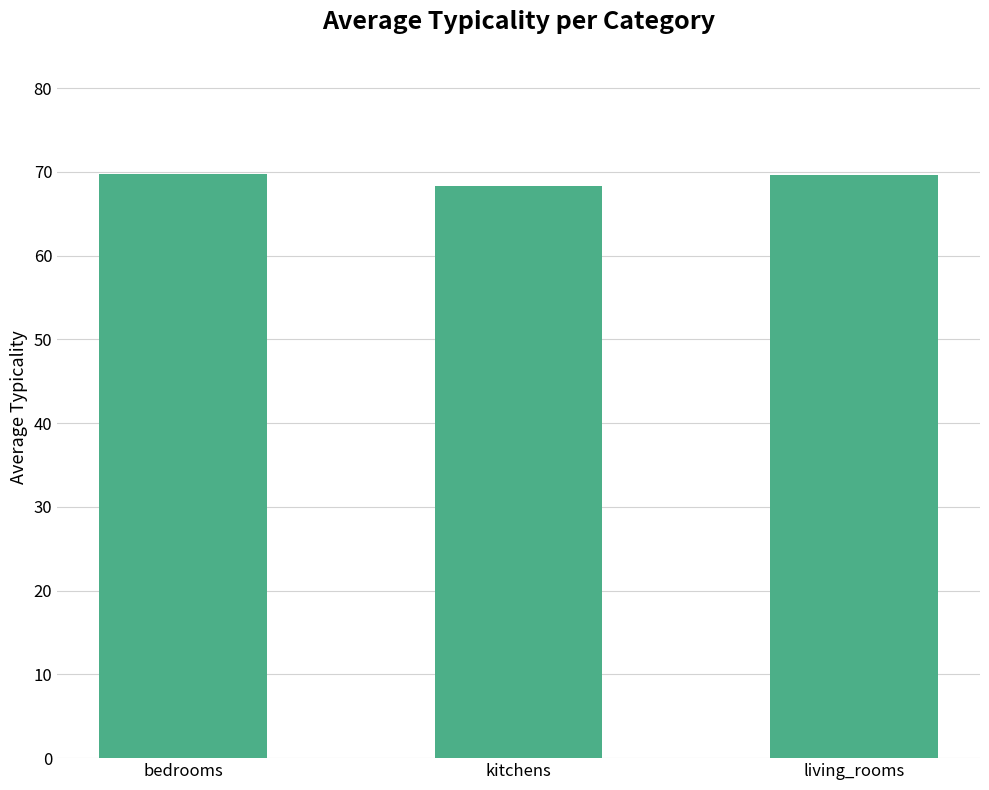

The chart shows a value of 68.4 at kitchens. True or false?

True